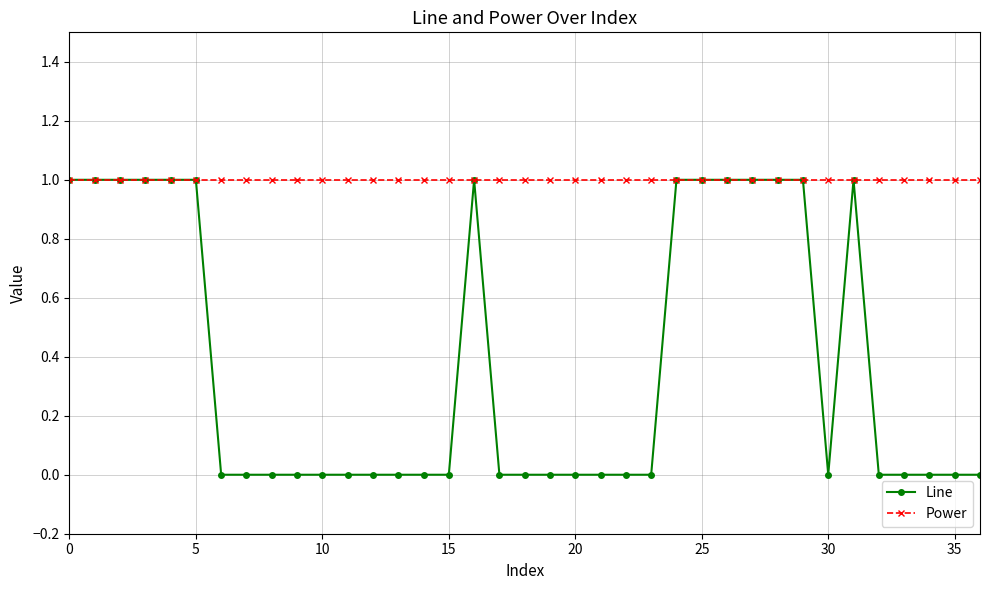

What is the average value of the Power series?

1